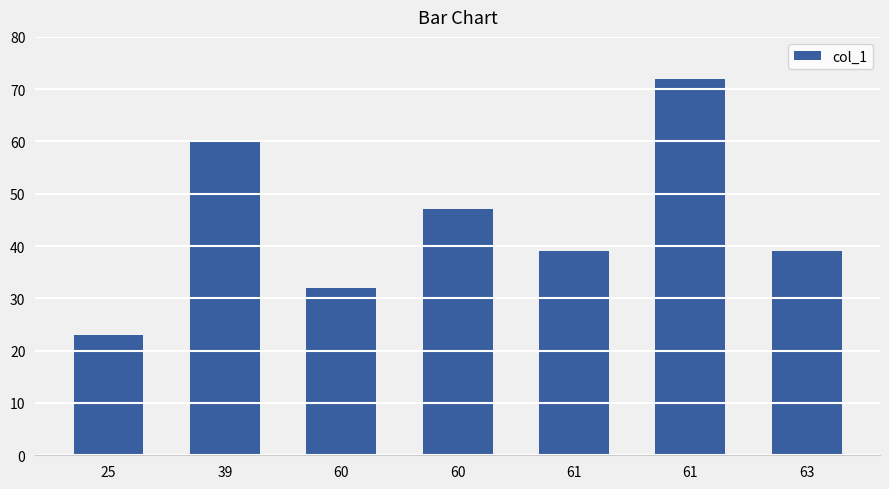

Count the values in the range 32 to 60.

5